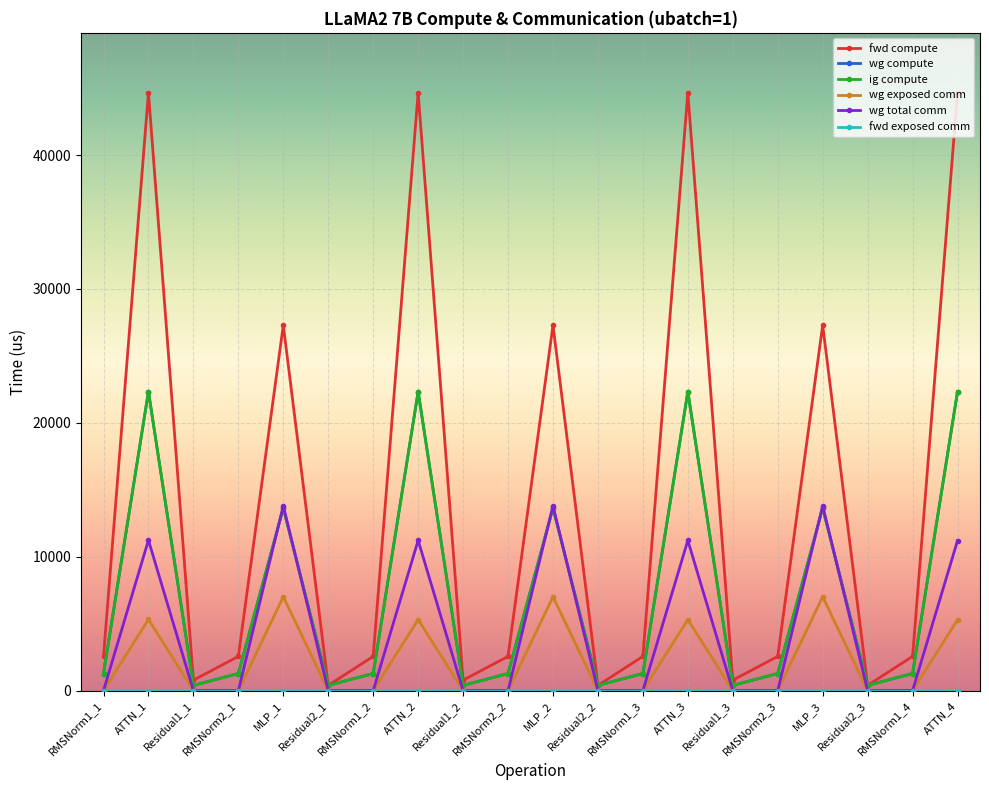

List the series in order of their peak value, highest first.

fwd compute, wg compute, ig compute, wg total comm, wg exposed comm, fwd exposed comm